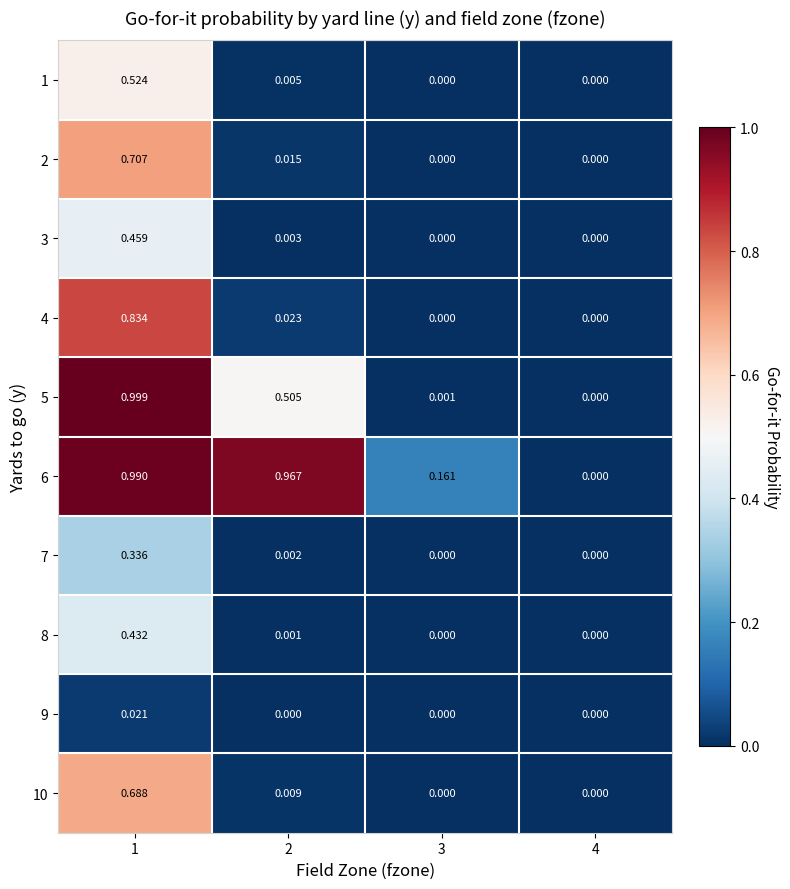

Is the value of 4 at 3 greater than the value of 1 at 1?

No